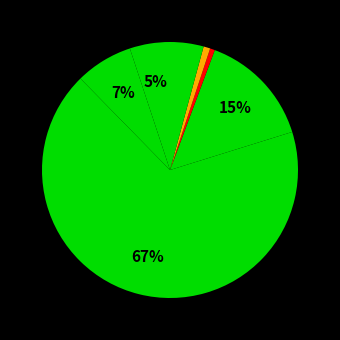

How many slices are in this pie chart?

7